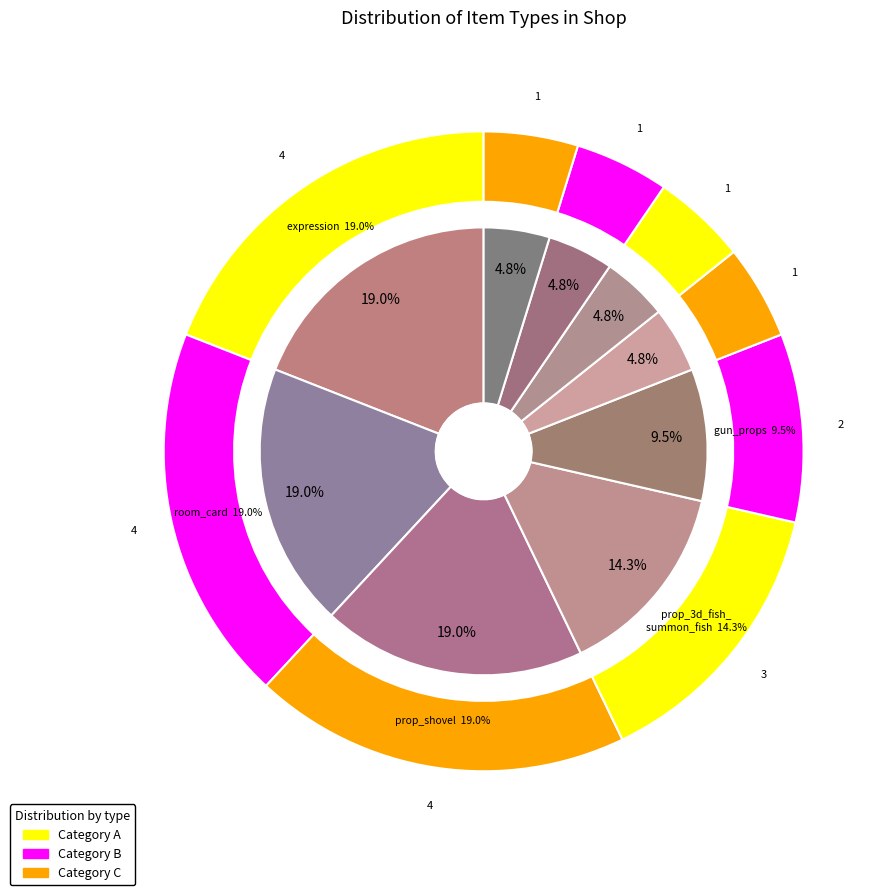

Which has a higher value, prop_3d_fish_summon_fish or gun_barrel_6/gun_bed_4?

prop_3d_fish_summon_fish